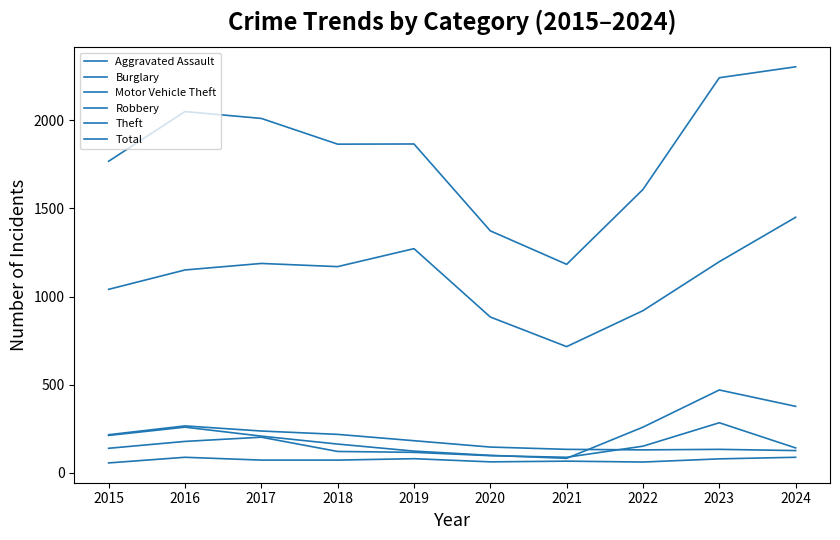

What is the minimum value shown in the chart?

56